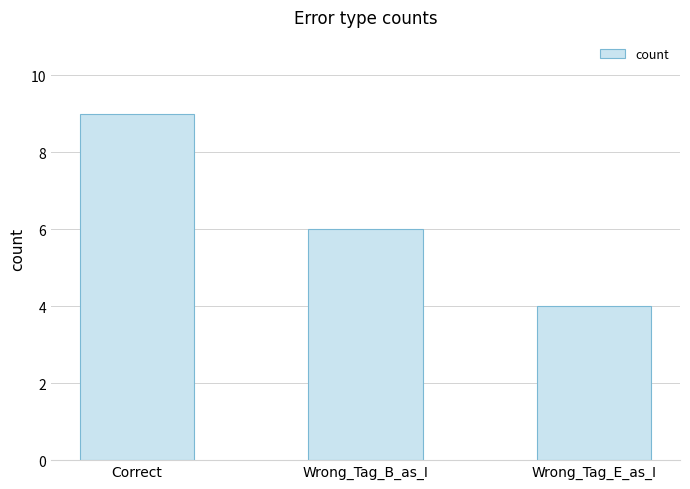

What is the label of the 3rd bar from the right?

Correct